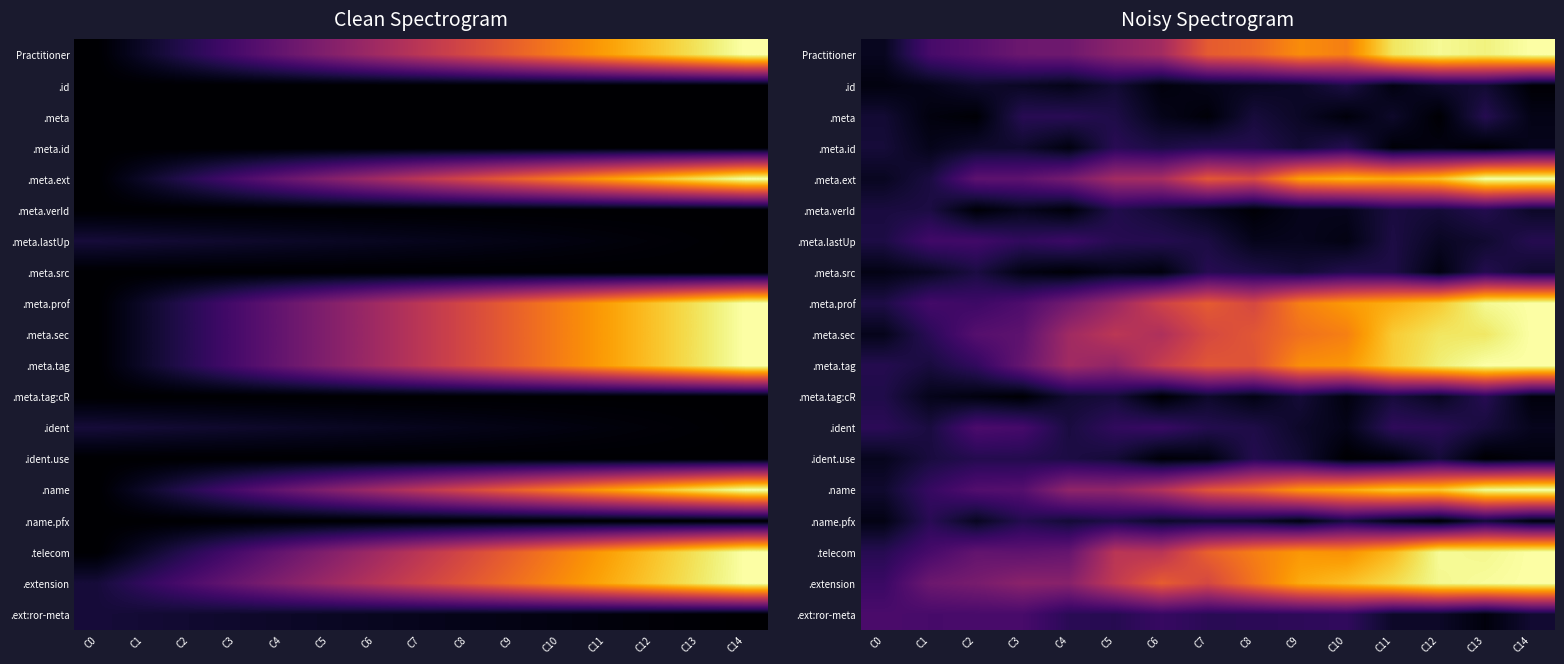

List the labels in order of .telecom value, largest first.

C14, C12, C13, C11, C9, C10, C8, C7, C5, C6, C4, C2, C3, C1, C0